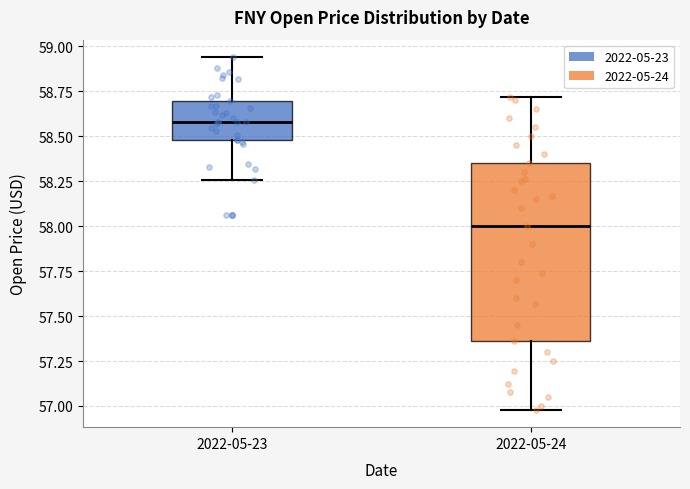

Comparing the boxes themselves (not the whiskers), which one is the tallest?

2022-05-24